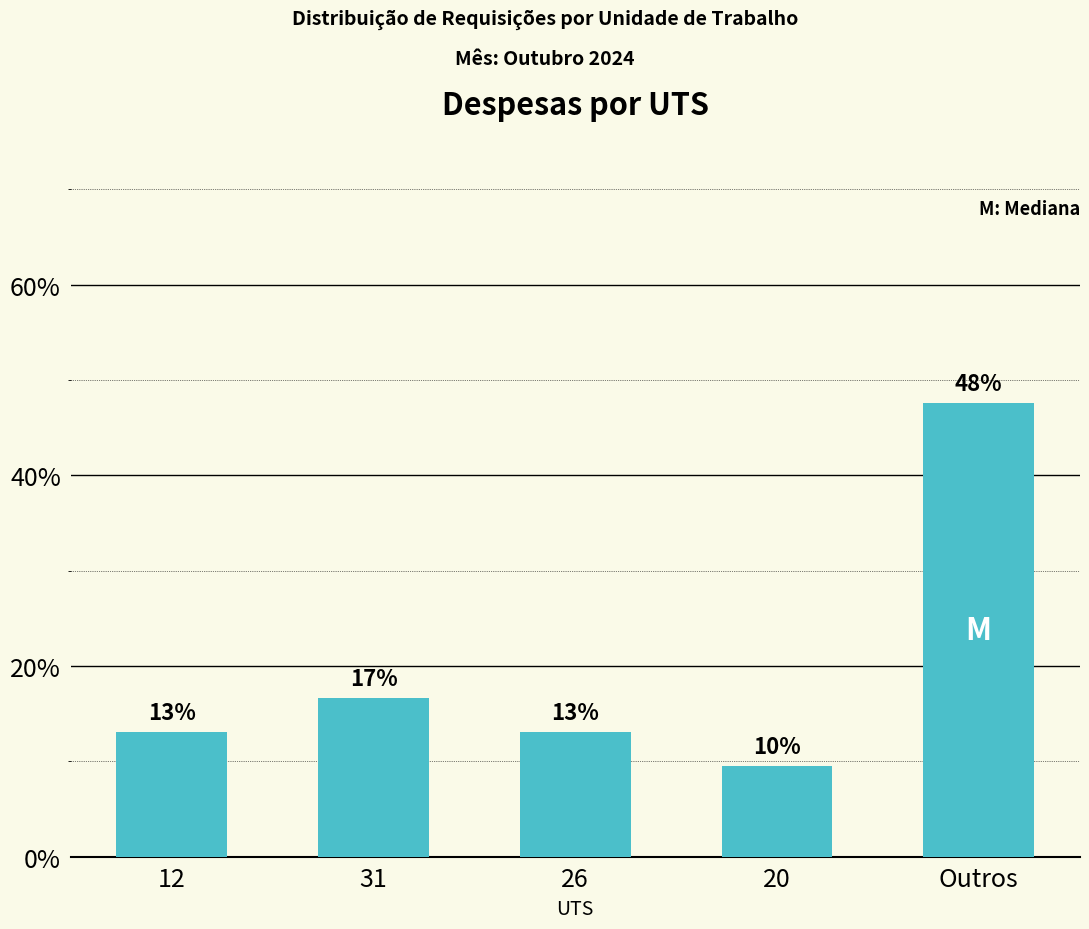

The chart shows a value of 13.1 at 12. True or false?

True